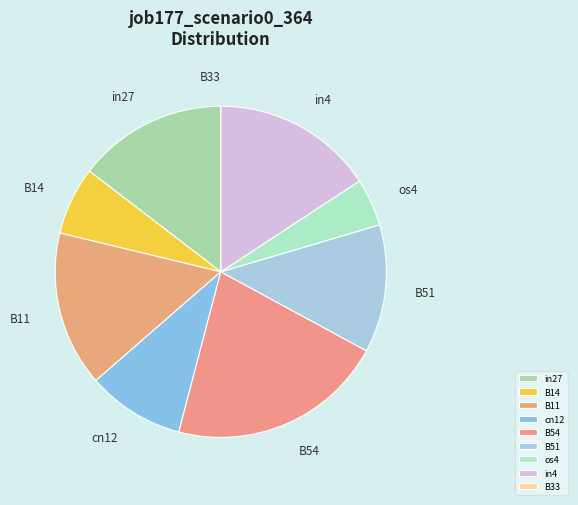

Which has a higher value, B11 or B14?

B11